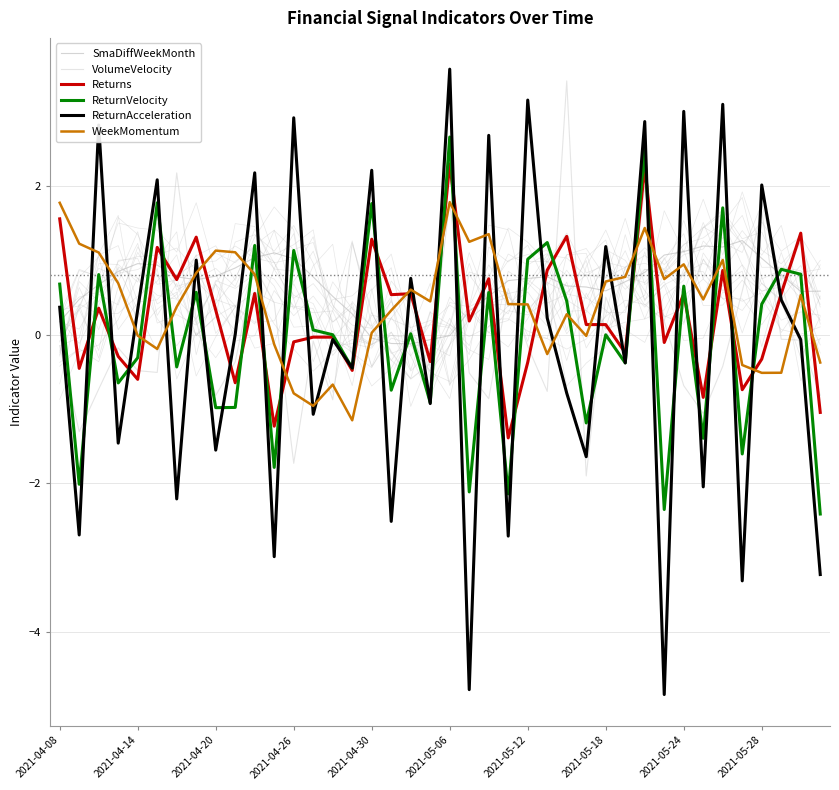

At 34, list the series in order from largest to smallest.

ReturnAcceleration, ReturnVelocity, SmaDiffWeekMonth, WeekMomentum, Returns, VolumeVelocity